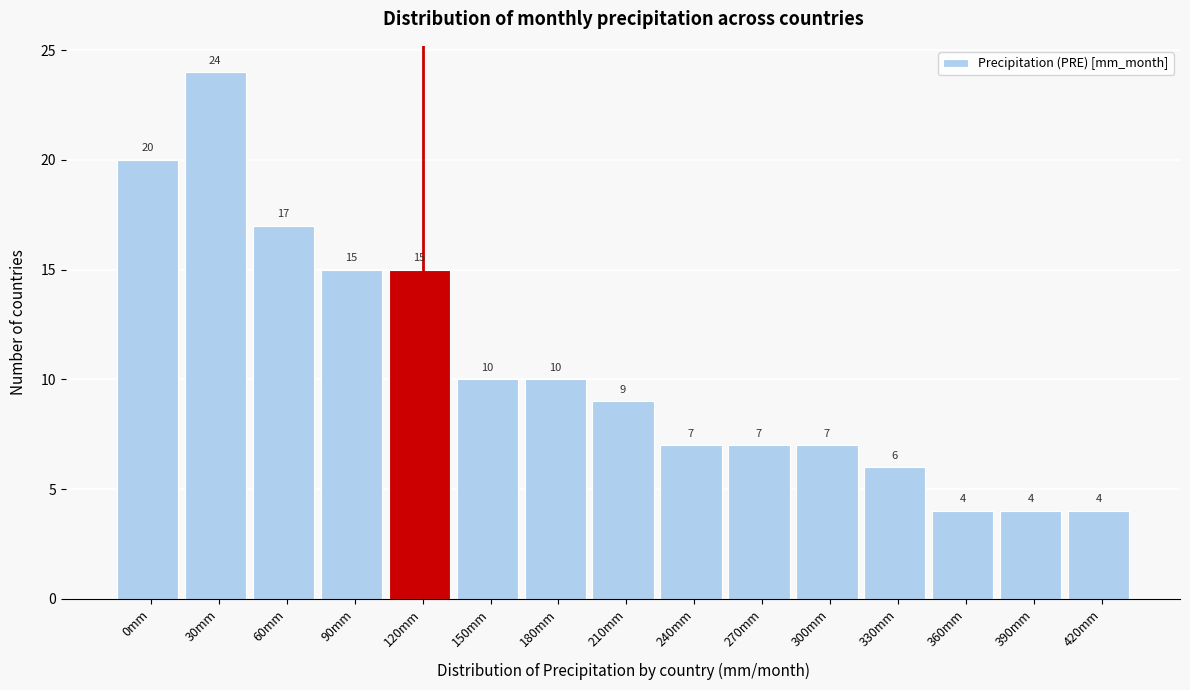

Reading right to left, extract all data points from this chart.

420mm=4	390mm=4	360mm=4	330mm=6	300mm=7	270mm=7	240mm=7	210mm=9	180mm=10	150mm=10	120mm=15	90mm=15	60mm=17	30mm=24	0mm=20